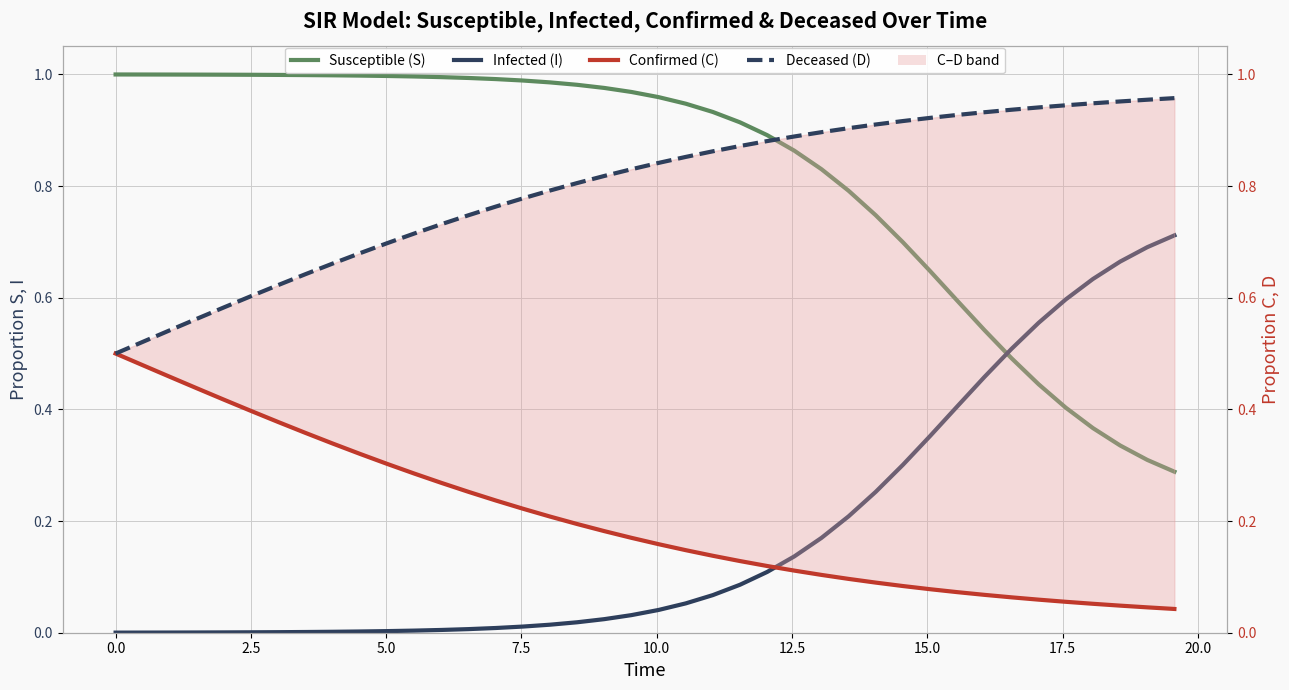

How many lines are shown in the chart?

4